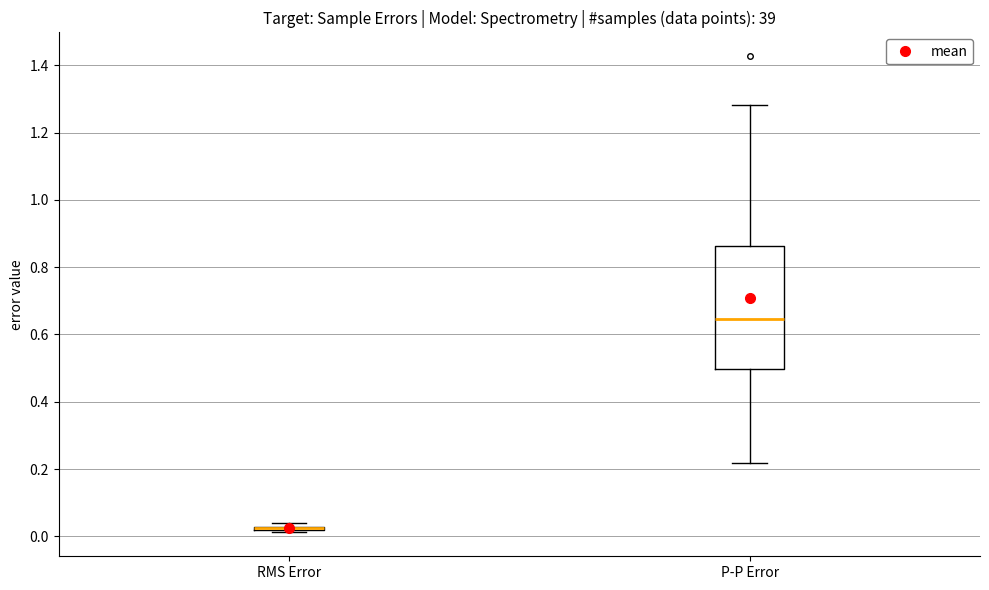

Reading left to right, read every box against the y-axis: the position of its median line, the range the box covers, and the ends of its whiskers. The values are not printed on the chart, so give them approximately, as read against the axis.

RMS Error: box collapsed to a line at 0.02, whiskers 0.02 to 0.04
P-P Error: median 0.64, box 0.50 to 0.86, whiskers 0.22 to 1.28